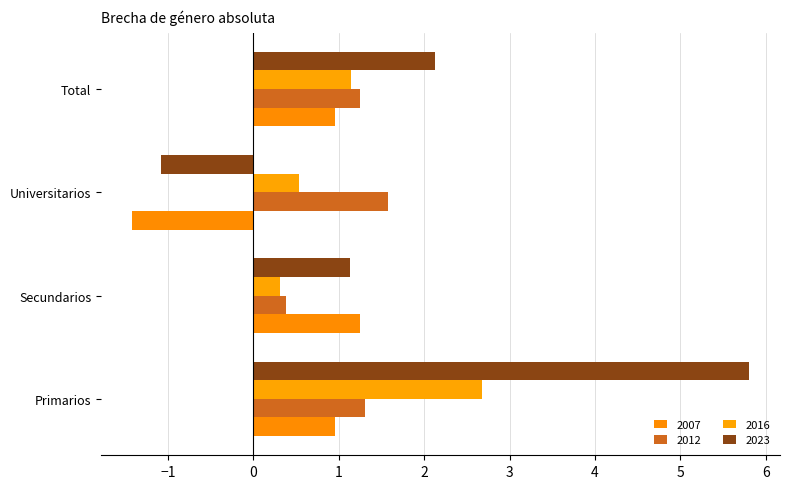

How many values in the 2023 series exceed 2?

2